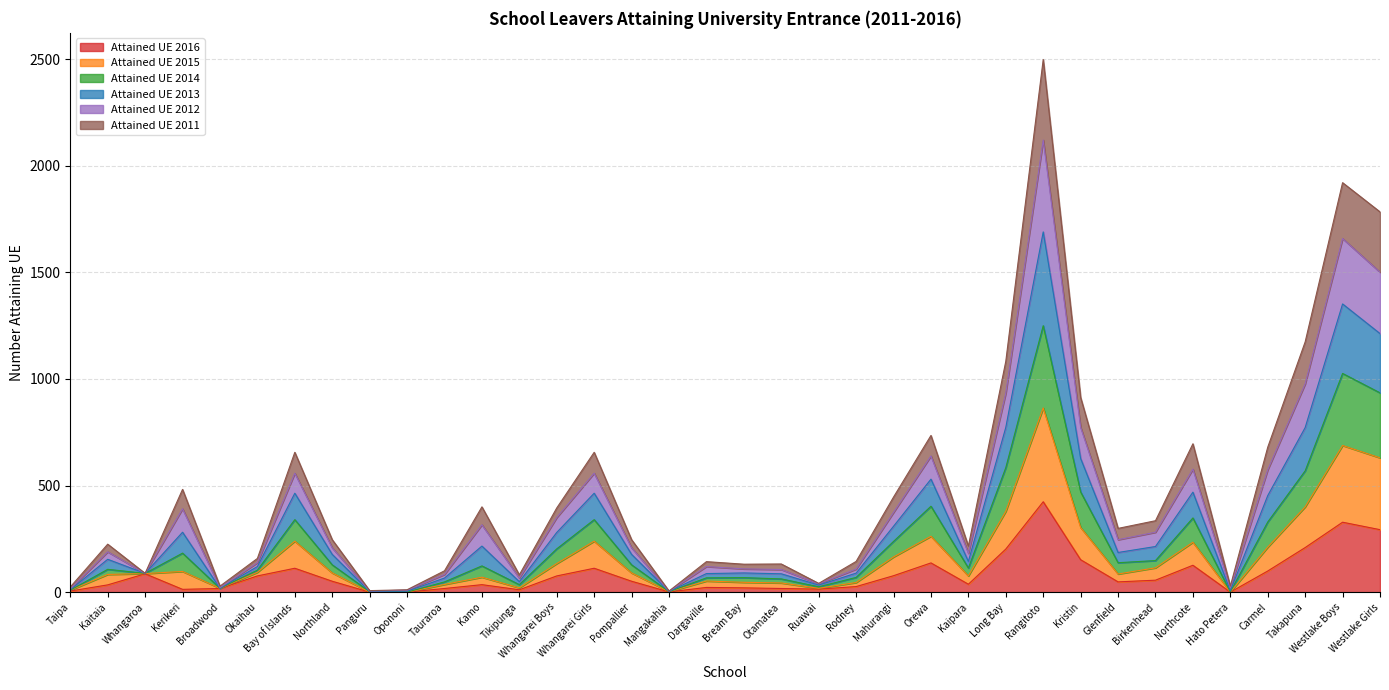

True or false: Attained UE 2014 has a value of 79 at Kaipara.

False